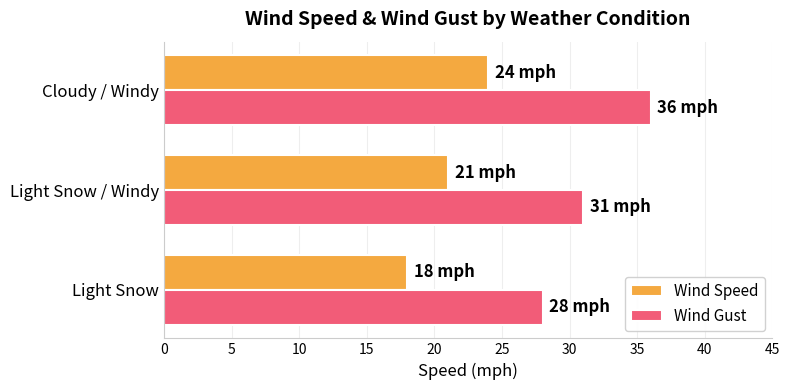

How many values in the Wind Gust series are below 31?

1